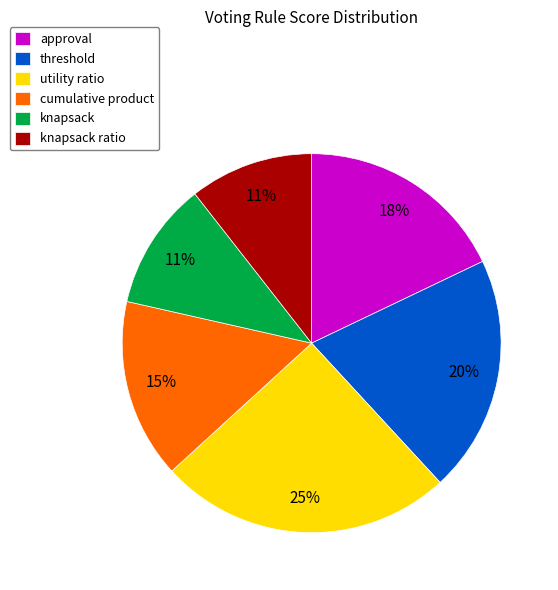

Is there a majority slice in this chart?

No